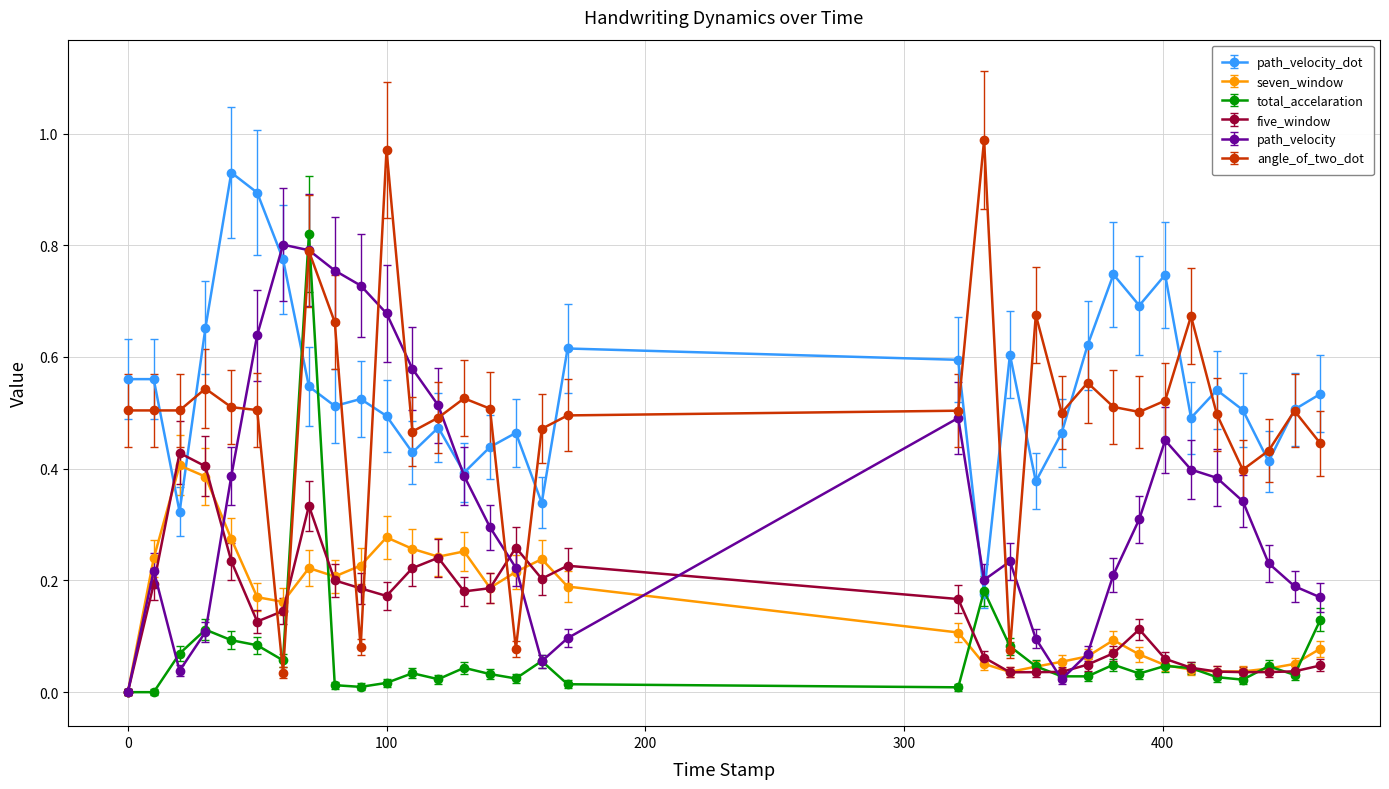

Which series has the largest total across all categories?

path_velocity_dot